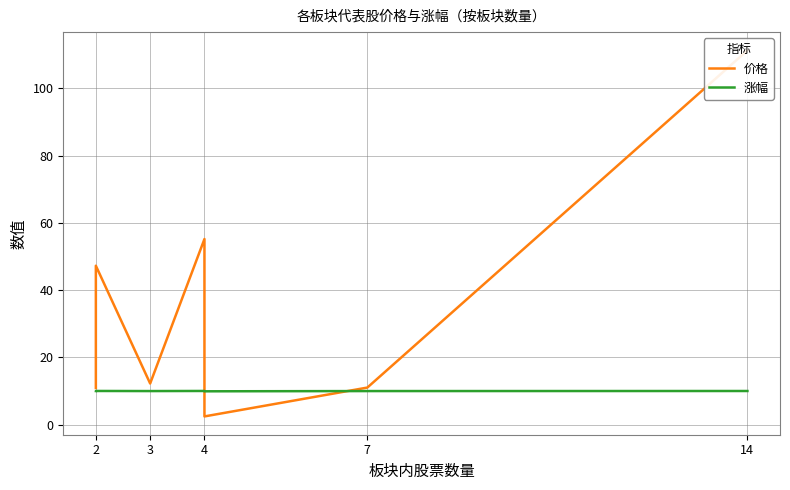

Count the number of data series in this chart.

2